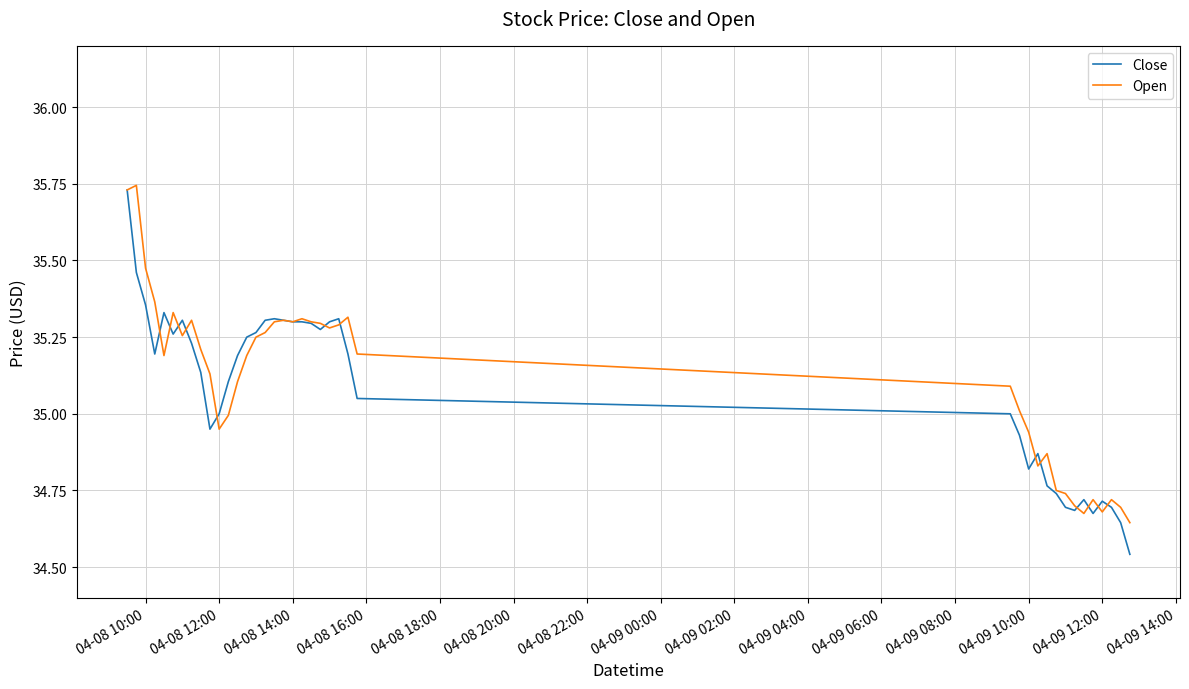

Does the chart have visible grid lines?

Yes